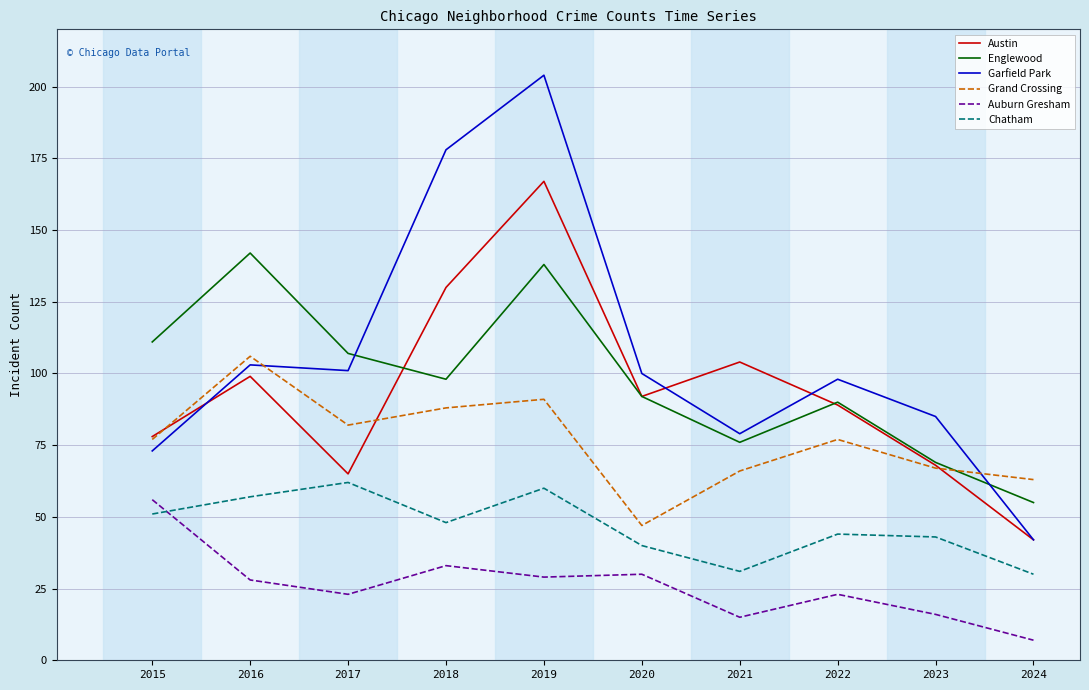

True or false: Austin and Garfield Park intersect in this chart.

True